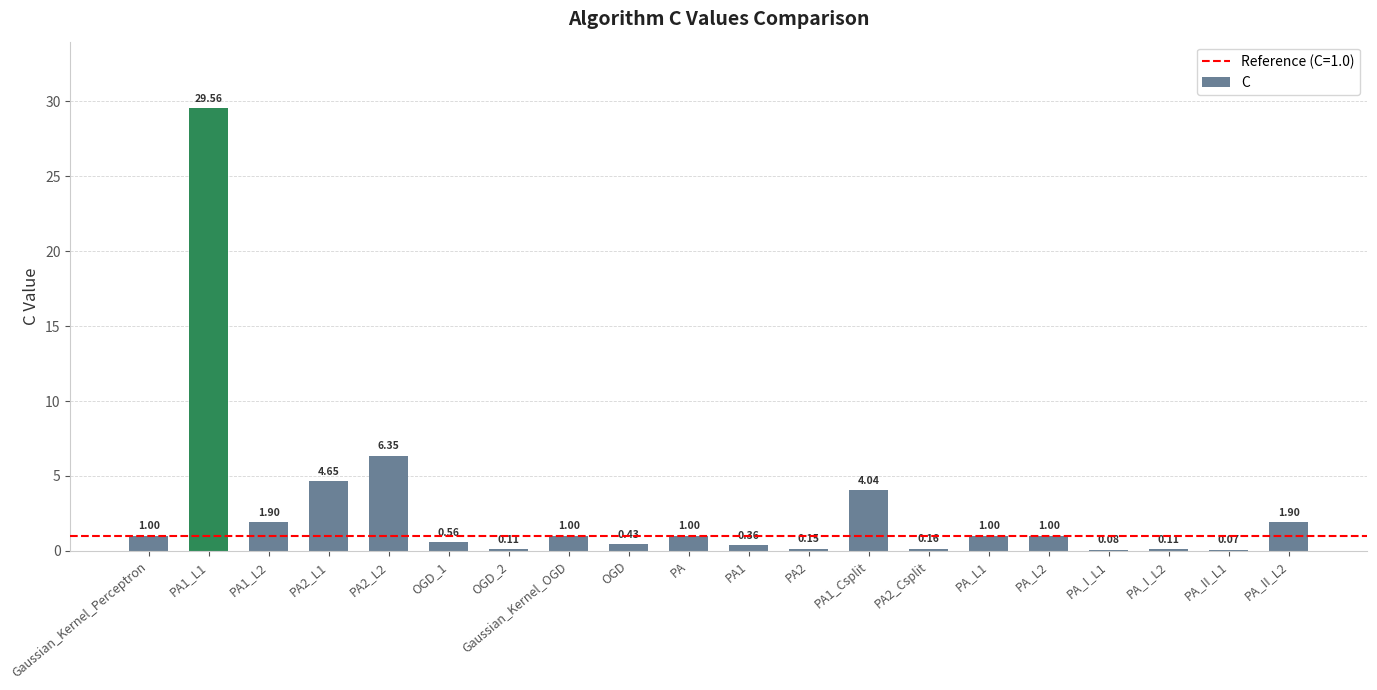

What is the change in value from PA2_L2 to OGD_1?

-5.8